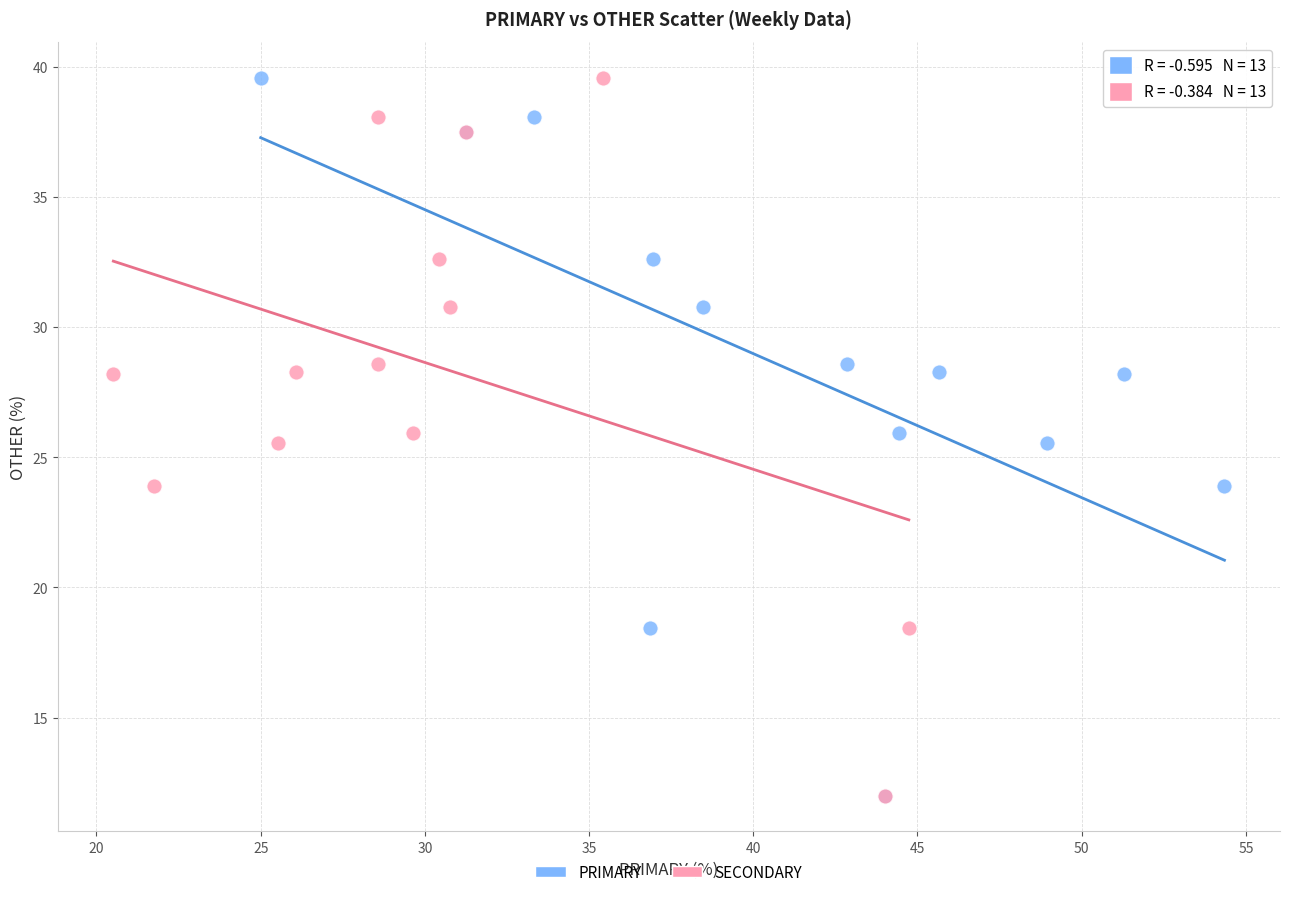

What are all the series names shown in the legend?

PRIMARY, SECONDARY